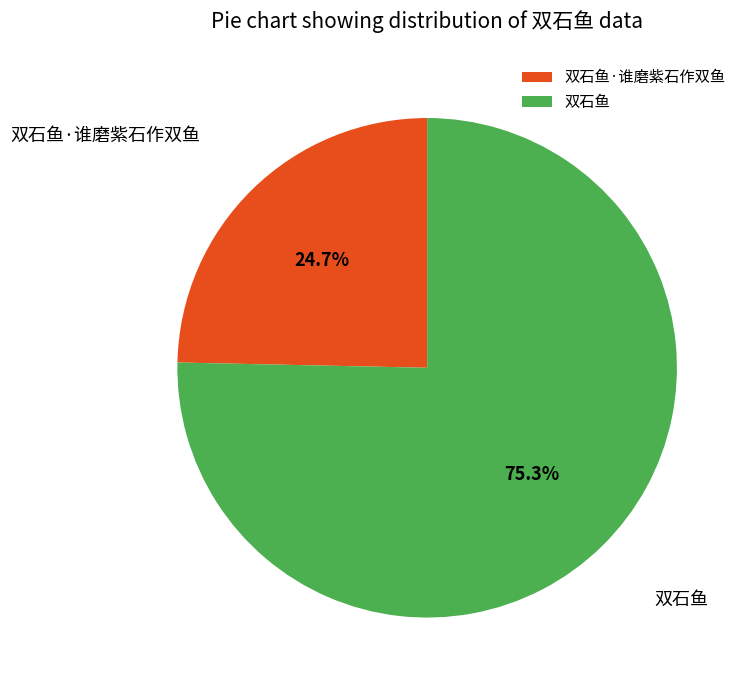

To the nearest percent, what is the difference between the 双石鱼 and 双石鱼·谁磨紫石作双鱼 slice percentages?

51%